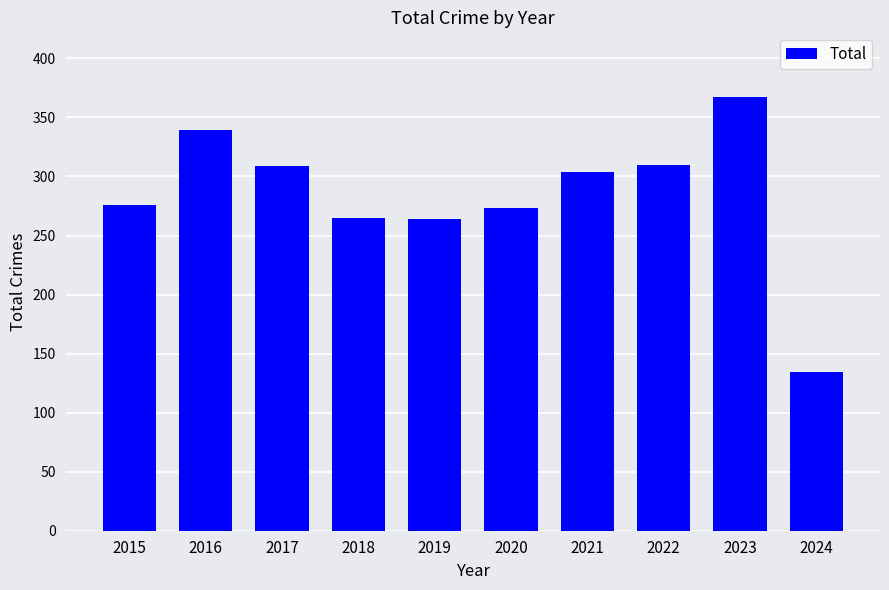

Which label corresponds to the smallest value in the chart?

2024